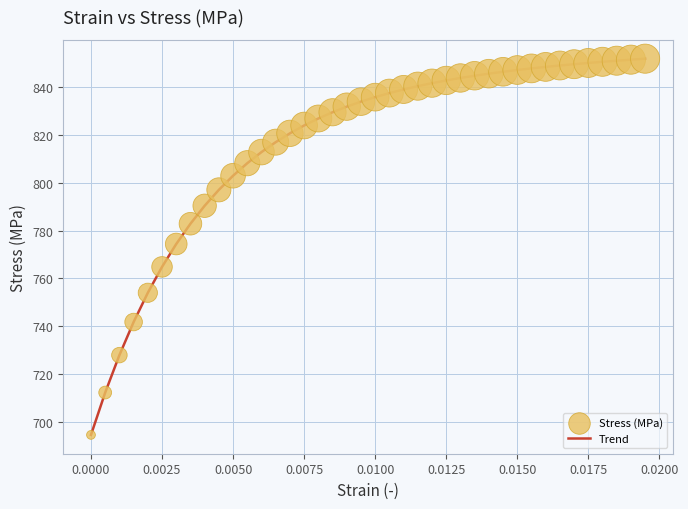

What is the smallest value displayed?

694.5